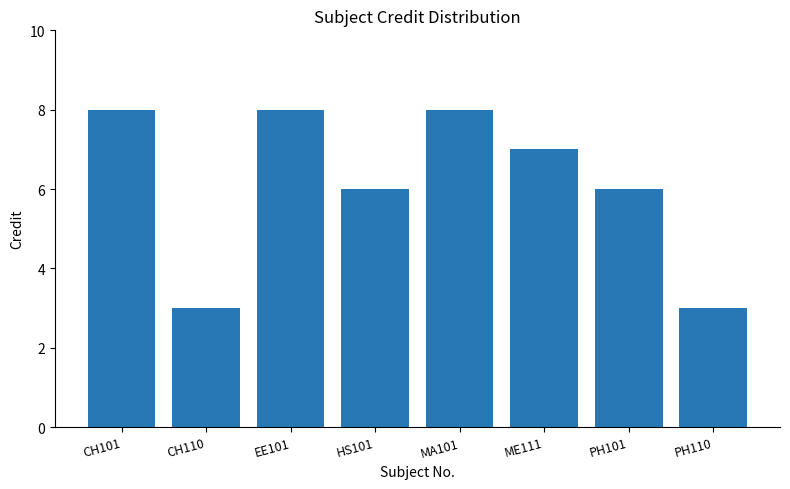

Does the chart contain any negative values?

No